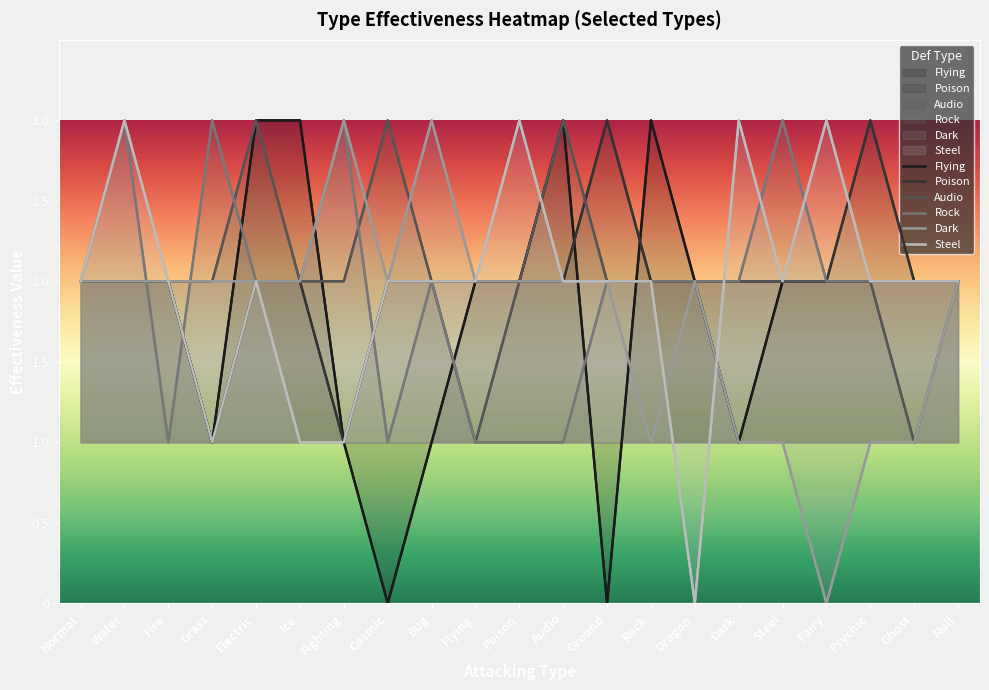

Reading left to right, list all the values displayed in this chart.

Flying: 2	2	2	1	3	3	1	0	1	2	2	3	0	3	2	1	2	2	2	2	2
Poison: 2	2	2	1	2	2	1	2	2	2	2	2	3	2	2	2	2	2	3	2	2
Audio: 2	2	2	2	3	2	2	3	2	1	2	3	2	2	2	2	2	2	2	1	2
Rock: 2	3	1	3	2	2	3	1	2	1	1	1	2	2	2	2	3	2	2	2	2
Dark: 2	2	2	2	2	2	3	2	3	2	2	2	2	1	2	1	1	0	1	1	2
Steel: 2	3	2	1	2	1	1	2	2	2	3	2	2	2	0	3	2	3	2	2	2